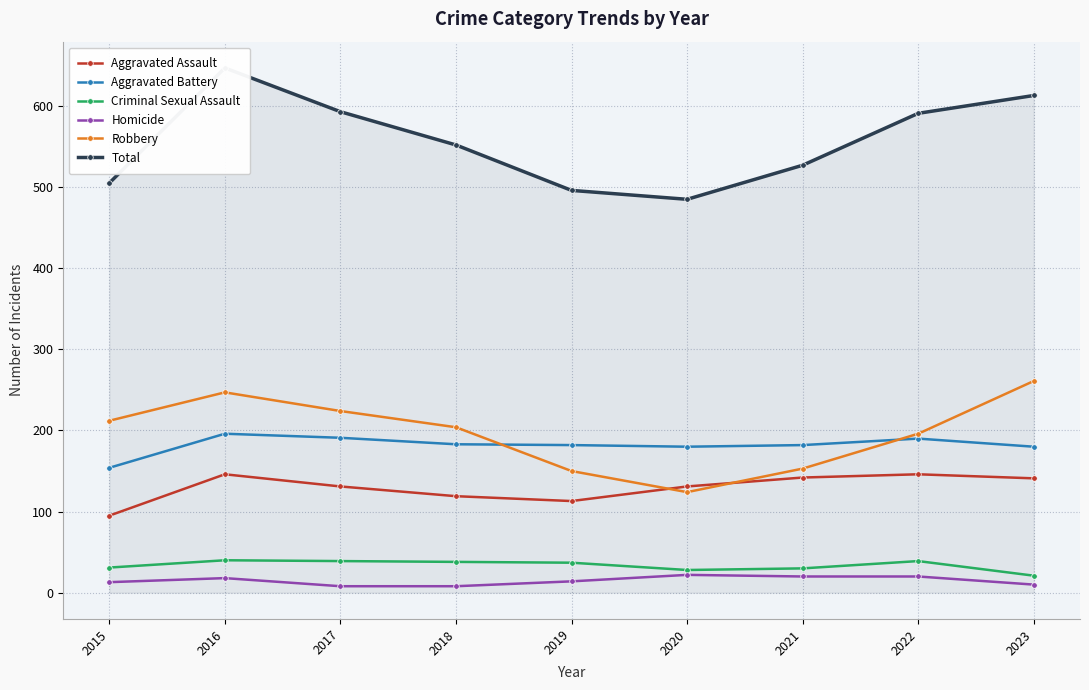

What is the difference between the highest and lowest values at 2022?

571